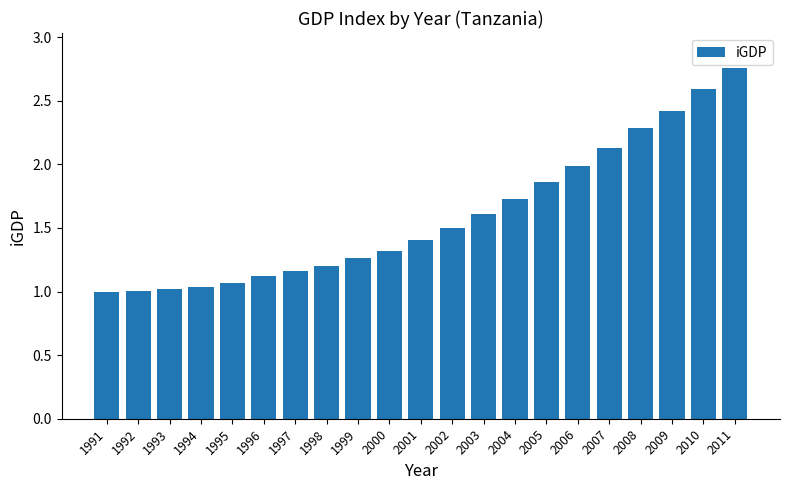

How many distinct data groups are displayed?

1